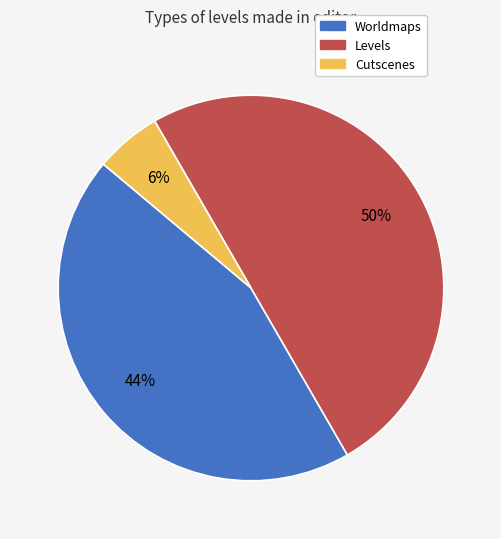

What is the ratio of the value at Cutscenes to the value at Levels?

0.1